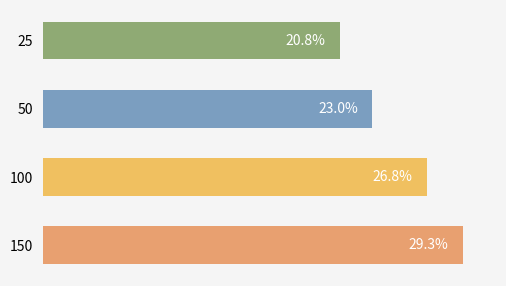

Rank the categories by value from highest to lowest.

150, 100, 50, 25